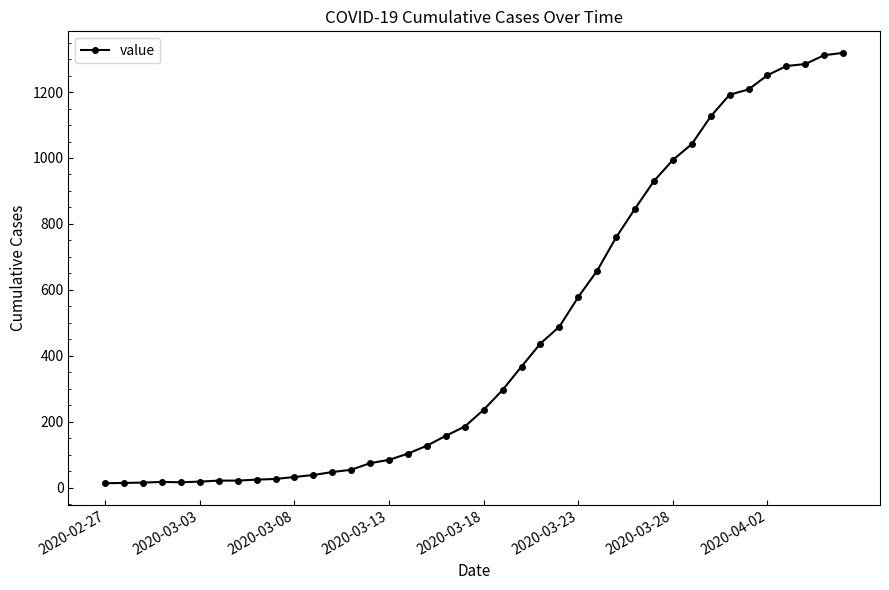

What is the sum of all values?

18689